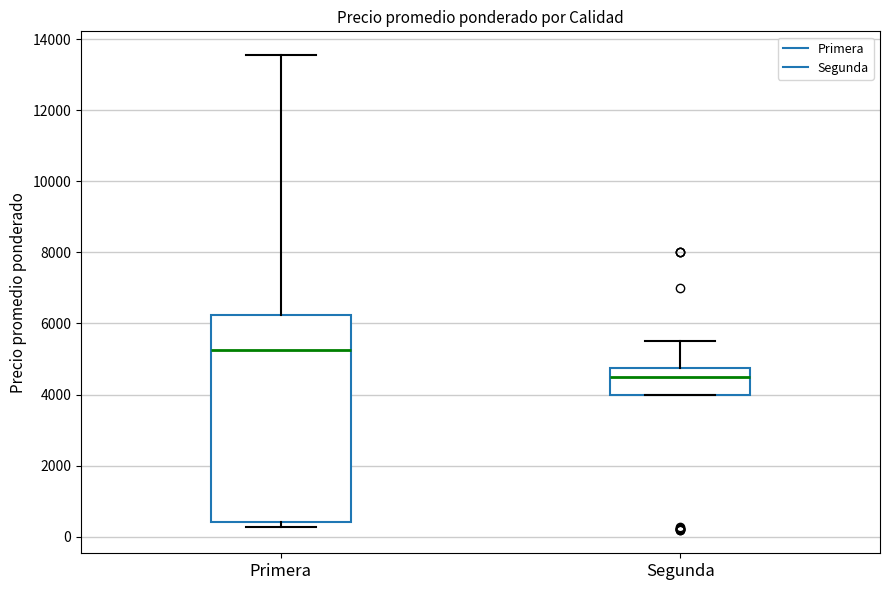

Where is the upper edge of the box for Primera on the y-axis? The values are not printed on the chart, so give them approximately, as read against the axis.

6200